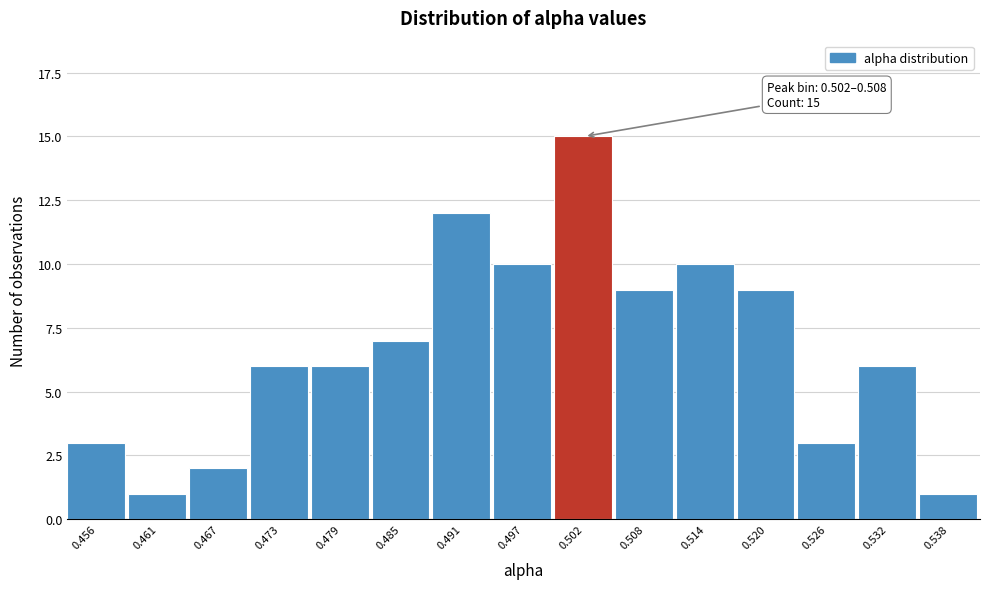

Reading right to left, extract all data points from this chart.

1	6	3	9	10	9	15	10	12	7	6	6	2	1	3